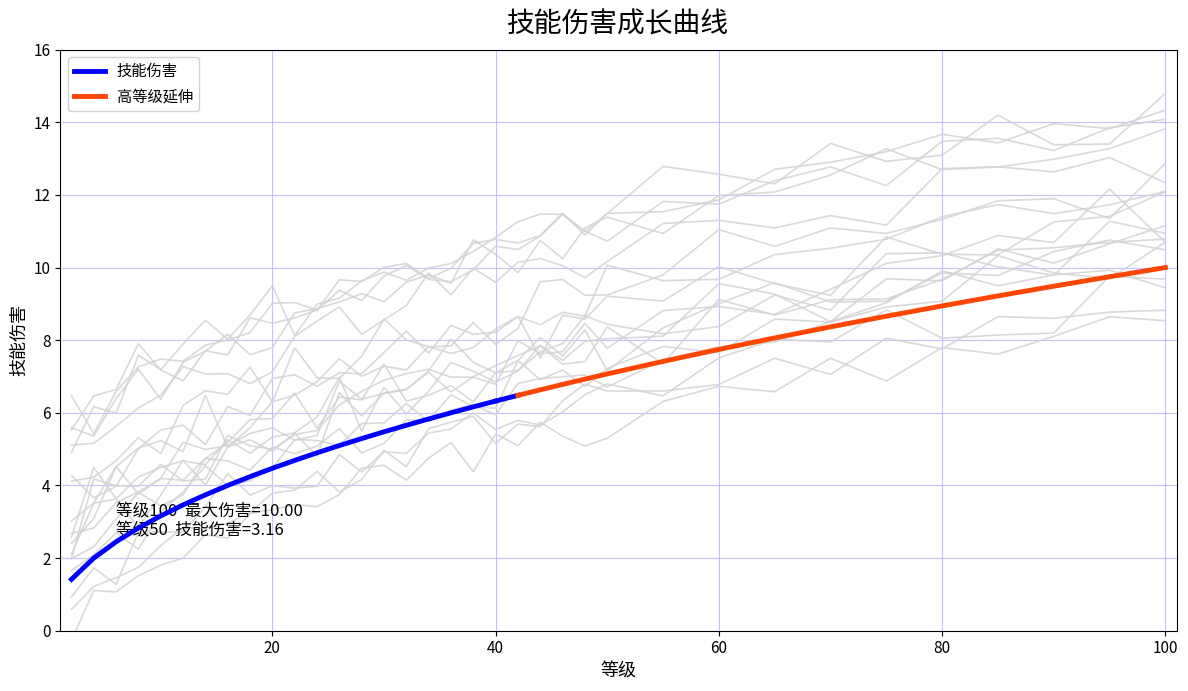

Where is the data nearest to the value 3?

10